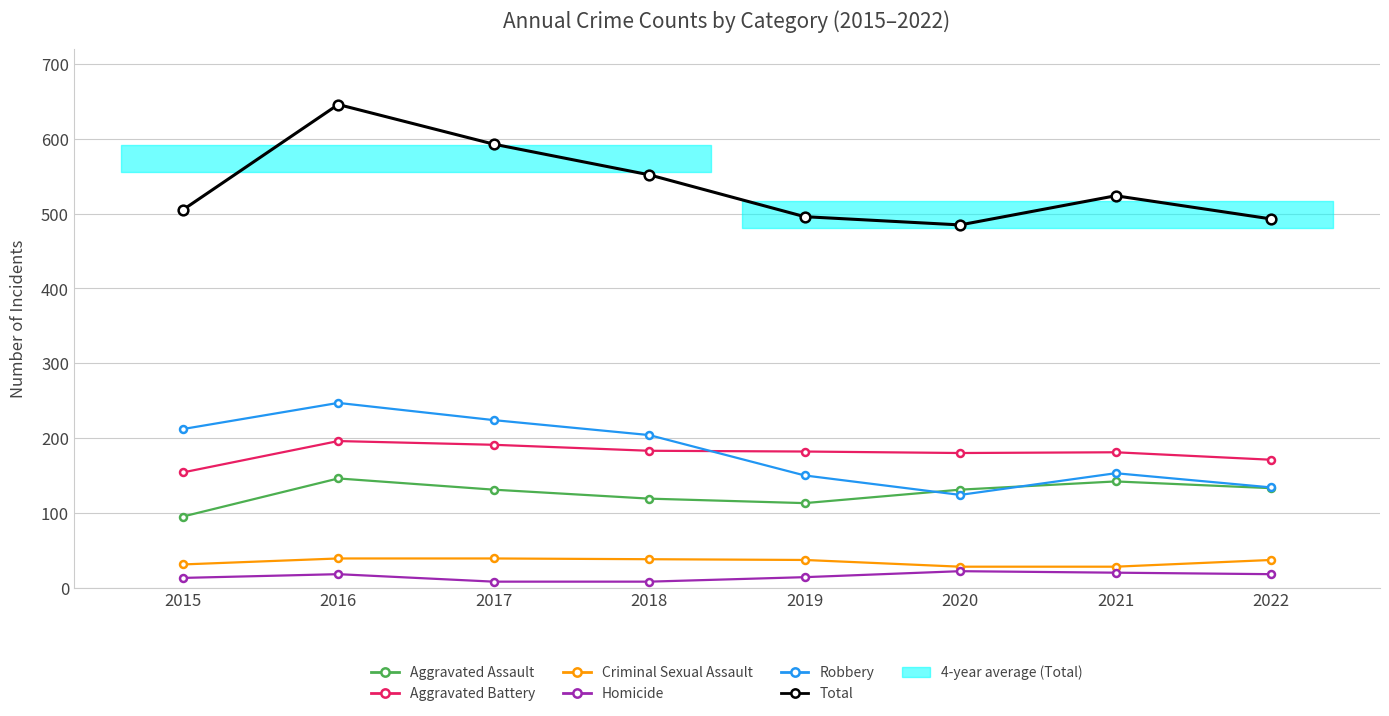

Where is Total nearest to the value 565?

2018